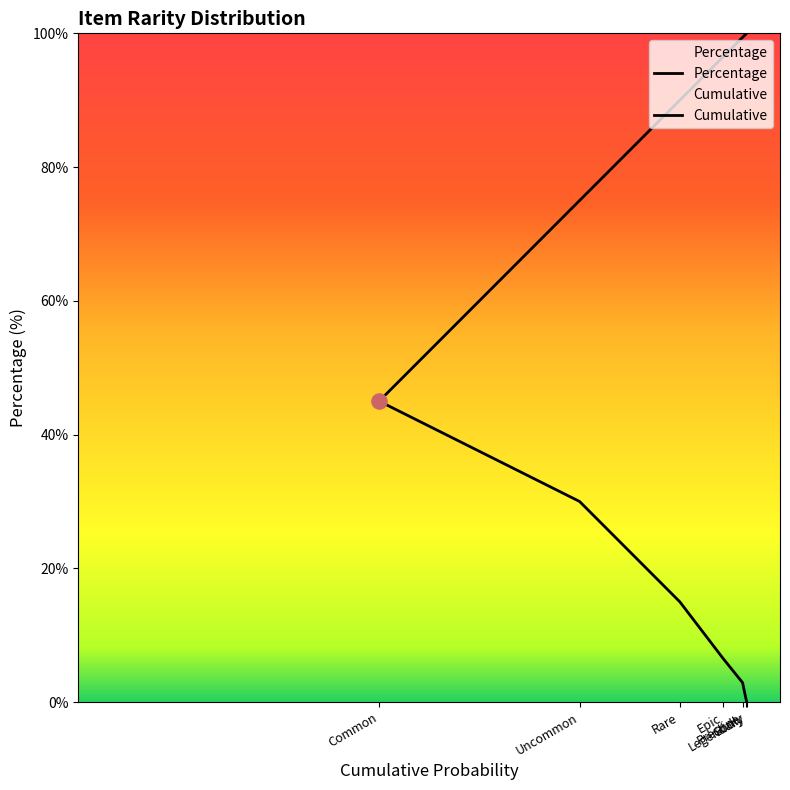

Which series has the largest total across all categories?

Cumulative